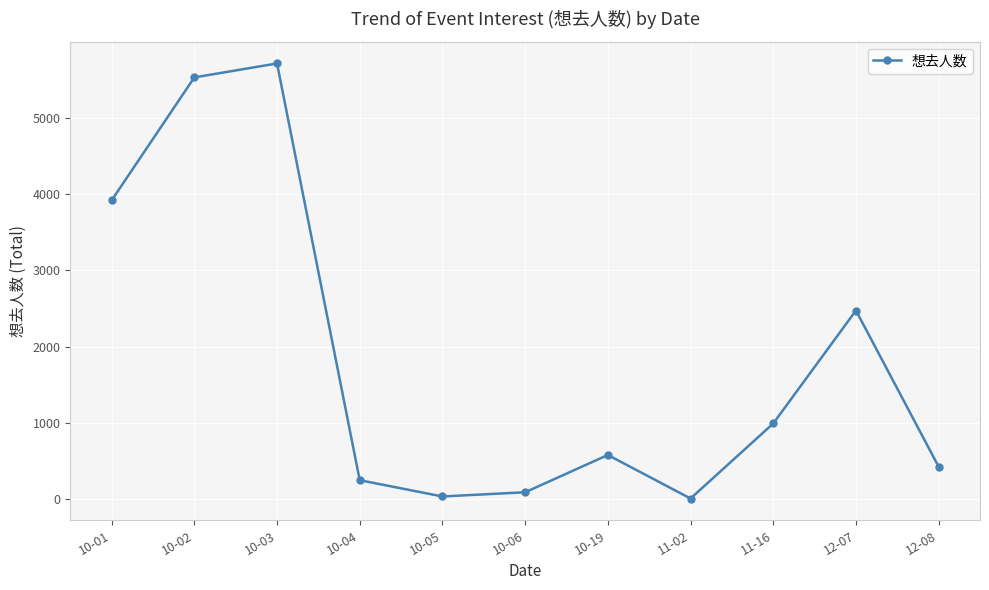

What is the approximate value at 11-16, to the nearest 50?

1000